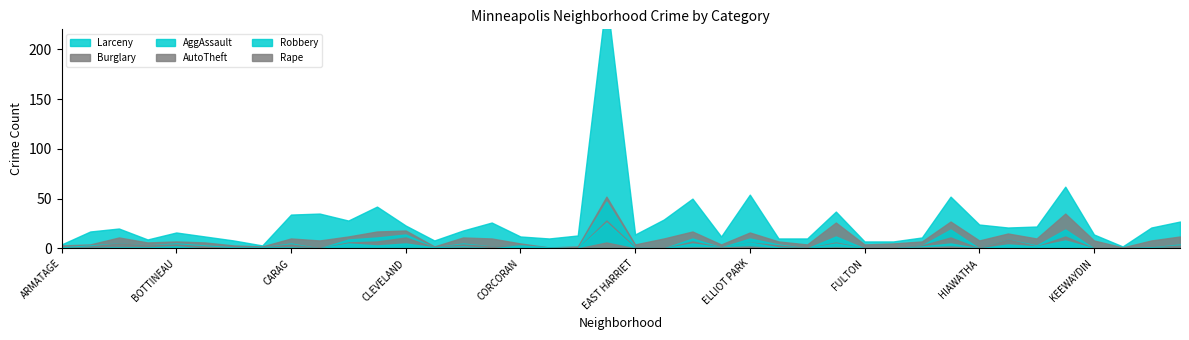

True or false: Burglary has a value of 26 at JORDAN.

False